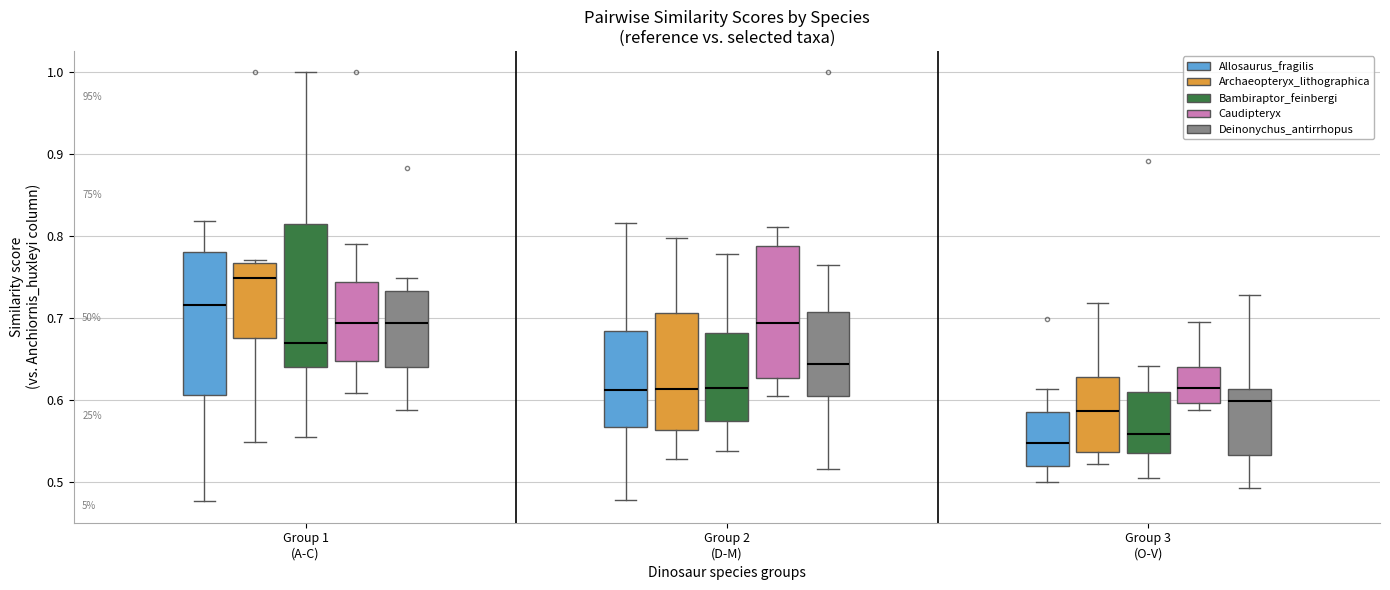

Reading left to right, read every box against the y-axis: the position of its median line, the range the box covers, and the ends of its whiskers. The values are not printed on the chart, so give them approximately, as read against the axis.

Group 1 (A-C) (Allosaurus_fragilis): median 0.72, box 0.61 to 0.78, whiskers 0.48 to 0.82
Group 1 (A-C) (Archaeopteryx_lithographica): median 0.75, box 0.68 to 0.77, whiskers 0.55 to 0.77 (just above the box's upper edge)
Group 1 (A-C) (Bambiraptor_feinbergi): median 0.67, box 0.64 to 0.81, whiskers 0.55 to 1.00
Group 1 (A-C) (Caudipteryx): median 0.69, box 0.65 to 0.74, whiskers 0.61 to 0.79
Group 1 (A-C) (Deinonychus_antirrhopus): median 0.69, box 0.64 to 0.73, whiskers 0.59 to 0.75
Group 2 (D-M) (Allosaurus_fragilis): median 0.61, box 0.57 to 0.68, whiskers 0.48 to 0.82
Group 2 (D-M) (Archaeopteryx_lithographica): median 0.61, box 0.56 to 0.71, whiskers 0.53 to 0.80
Group 2 (D-M) (Bambiraptor_feinbergi): median 0.62, box 0.57 to 0.68, whiskers 0.54 to 0.78
Group 2 (D-M) (Caudipteryx): median 0.69, box 0.63 to 0.79, whiskers 0.61 to 0.81
Group 2 (D-M) (Deinonychus_antirrhopus): median 0.64, box 0.60 to 0.71, whiskers 0.52 to 0.77
Group 3 (O-V) (Allosaurus_fragilis): median 0.55, box 0.52 to 0.58, whiskers 0.50 to 0.61
Group 3 (O-V) (Archaeopteryx_lithographica): median 0.59, box 0.54 to 0.63, whiskers 0.52 to 0.72
Group 3 (O-V) (Bambiraptor_feinbergi): median 0.56, box 0.54 to 0.61, whiskers 0.51 to 0.64
Group 3 (O-V) (Caudipteryx): median 0.61, box 0.60 to 0.64, whiskers 0.59 to 0.70
Group 3 (O-V) (Deinonychus_antirrhopus): median 0.60, box 0.53 to 0.61, whiskers 0.49 to 0.73